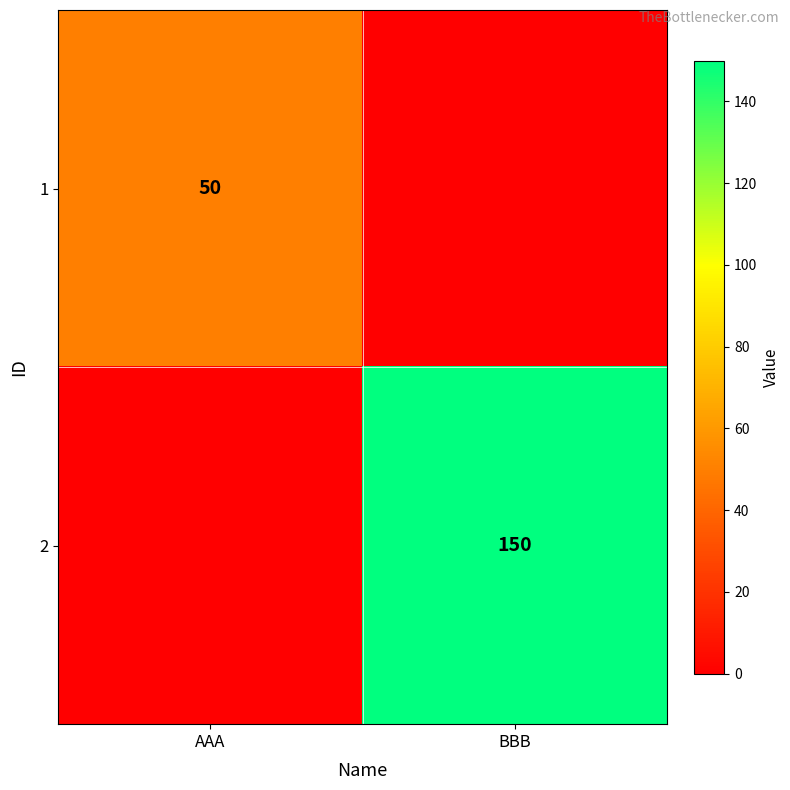

The 2 series shows 196 at BBB. True or false?

False